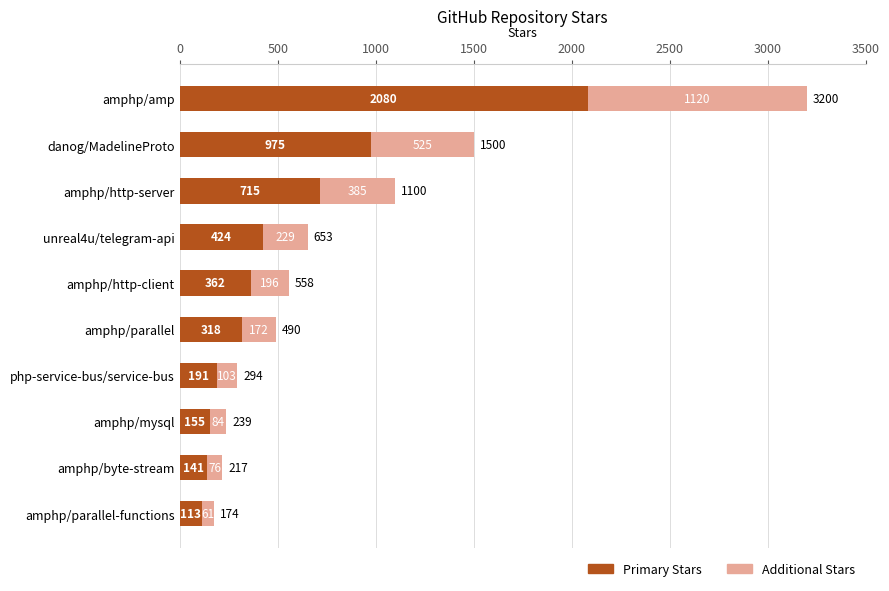

What is the total value across all series at amphp/parallel-functions?

174